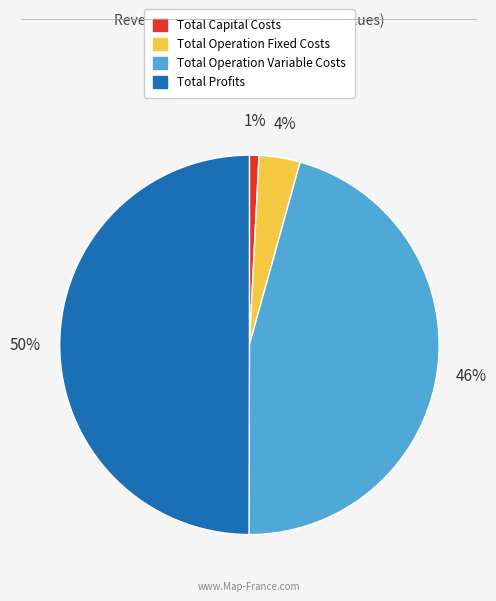

True or false: Total Capital Costs accounts for 1% of the total.

True